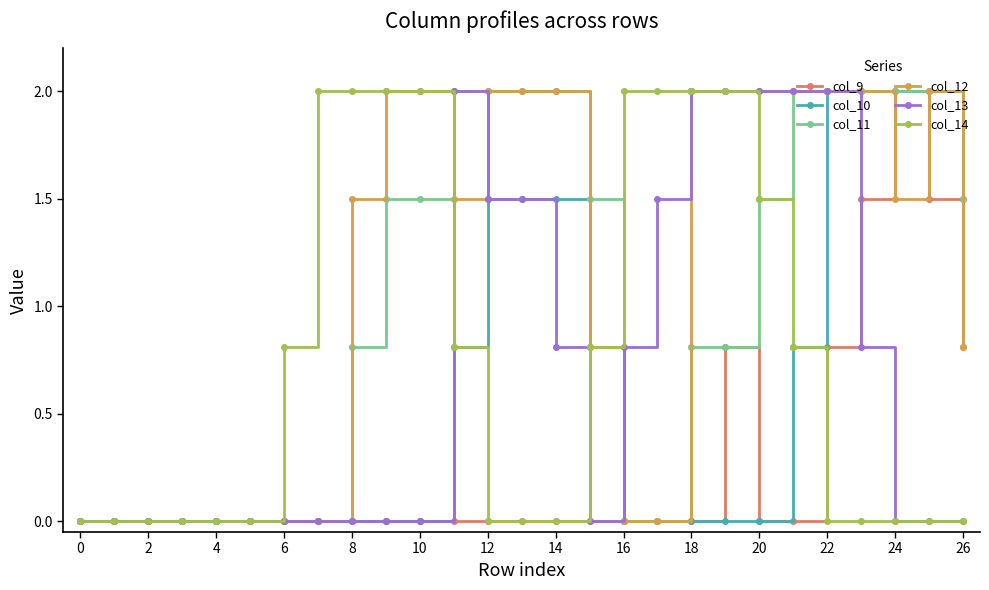

Reading left to right, list all the values displayed in this chart.

col_9: 0.0	0.0	0.0	0.0	0.0	0.0	0.0	0.0	0.0	0.0	0.0	0.0	0.0	0.0	0.0	0.0	0.0	0.0	0.0	0.8	0.0	0.0	0.8	1.5	2.0	1.5	0.8
col_10: 0.0	0.0	0.0	0.0	0.0	0.0	0.0	0.0	0.0	0.0	0.0	0.8	1.5	1.5	1.5	0.8	0.0	0.0	0.0	0.0	0.0	0.8	2.0	2.0	2.0	2.0	1.5
col_11: 0.0	0.0	0.0	0.0	0.0	0.0	0.0	0.0	0.8	1.5	1.5	2.0	2.0	2.0	2.0	1.5	0.0	0.0	0.8	0.8	1.5	2.0	2.0	2.0	2.0	2.0	1.5
col_12: 0.0	0.0	0.0	0.0	0.0	0.0	0.0	0.0	1.5	2.0	2.0	1.5	2.0	2.0	2.0	0.8	0.0	0.0	2.0	2.0	2.0	2.0	2.0	2.0	1.5	2.0	0.8
col_13: 0.0	0.0	0.0	0.0	0.0	0.0	0.0	0.0	0.0	0.0	0.0	2.0	1.5	1.5	0.8	0.0	0.8	1.5	2.0	2.0	2.0	2.0	2.0	0.8	0.0	0.0	0.0
col_14: 0.0	0.0	0.0	0.0	0.0	0.0	0.8	2.0	2.0	2.0	2.0	0.8	0.0	0.0	0.0	0.8	2.0	2.0	2.0	2.0	1.5	0.8	0.0	0.0	0.0	0.0	0.0